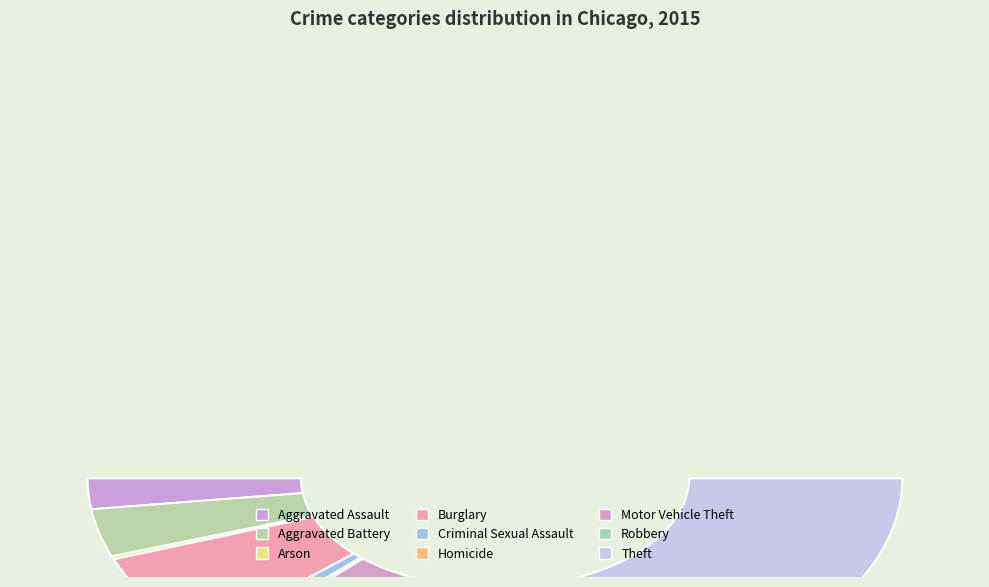

Which category has the smallest portion of the pie?

Arson